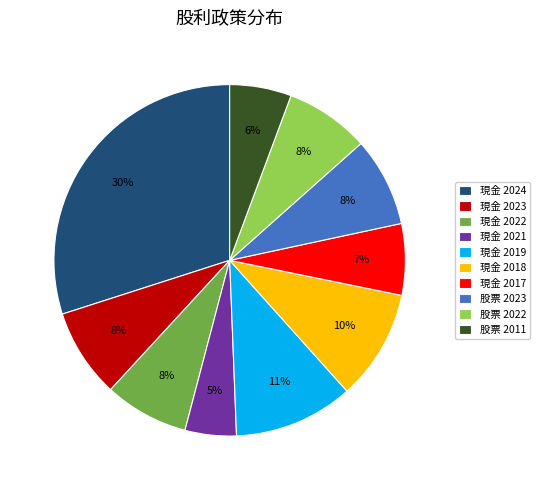

Which slice is the smallest?

現金 2021